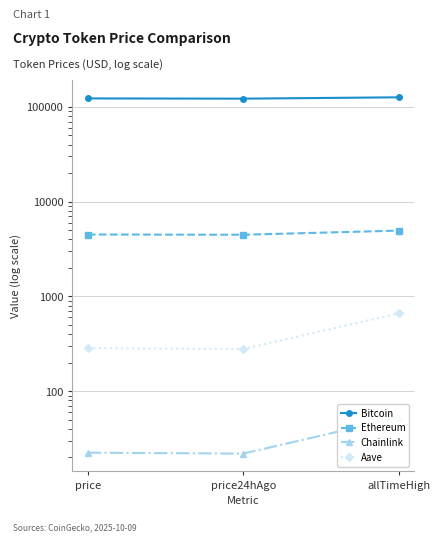

Is the value of Aave at allTimeHigh greater than the value of Bitcoin at price?

No